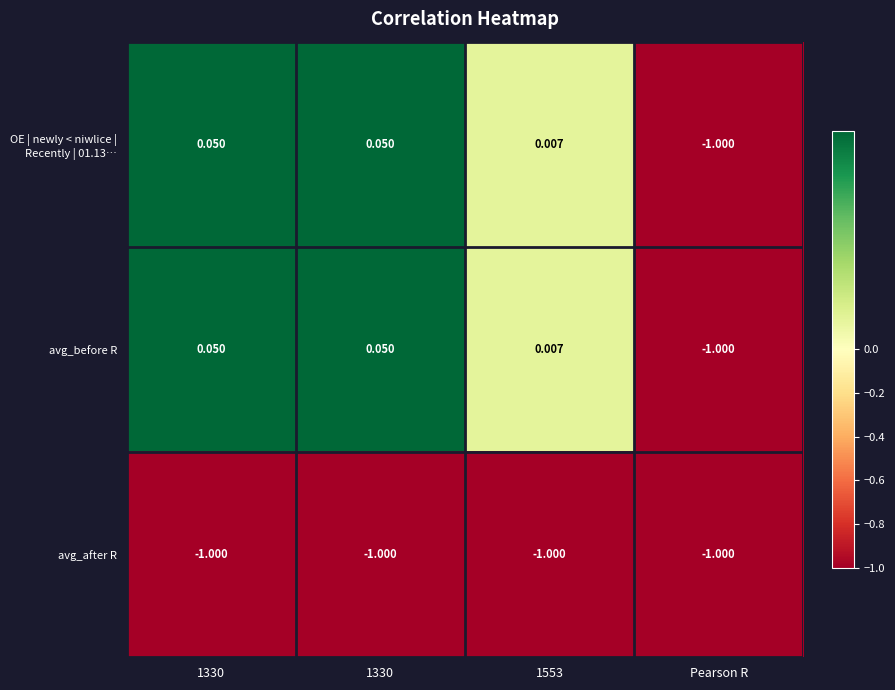

Count the number of data series in this chart.

3